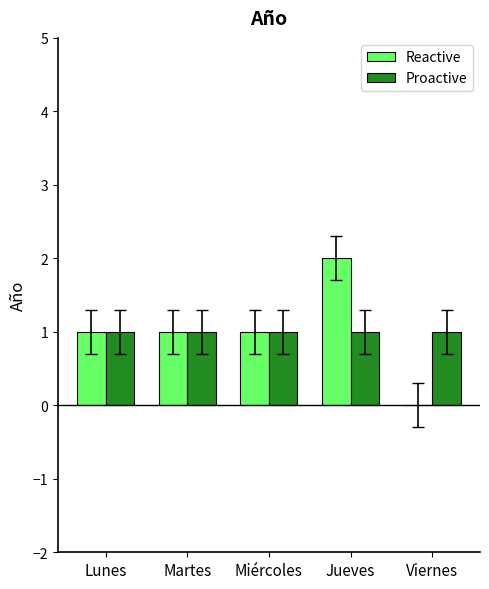

At which category is the sum across all series the highest?

Jueves